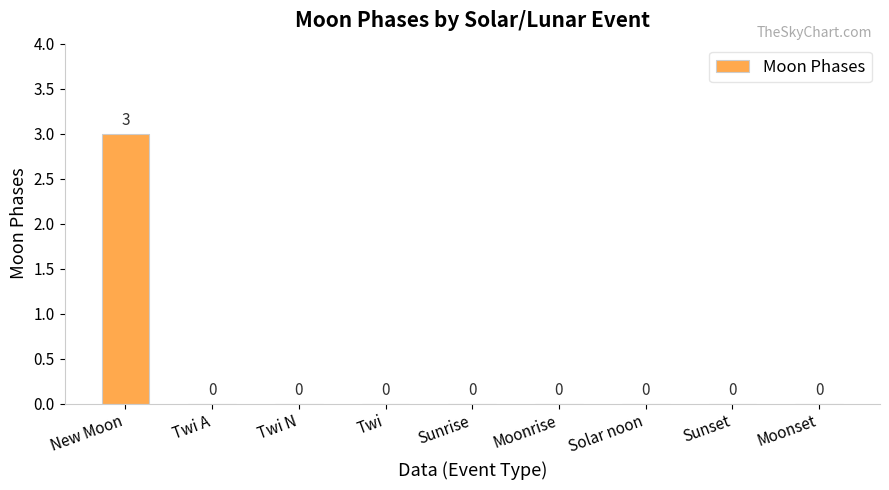

How many values are above zero?

1